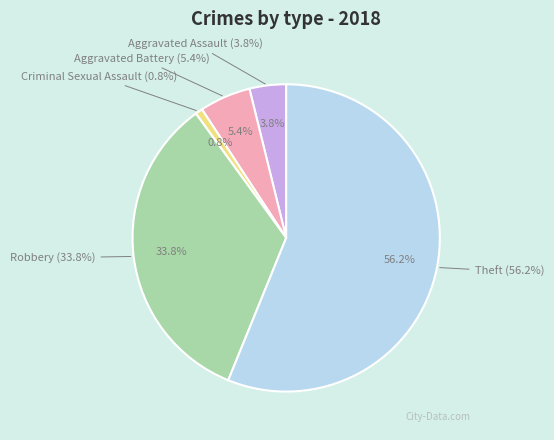

What percentage is NOT represented by Theft?

43.8%